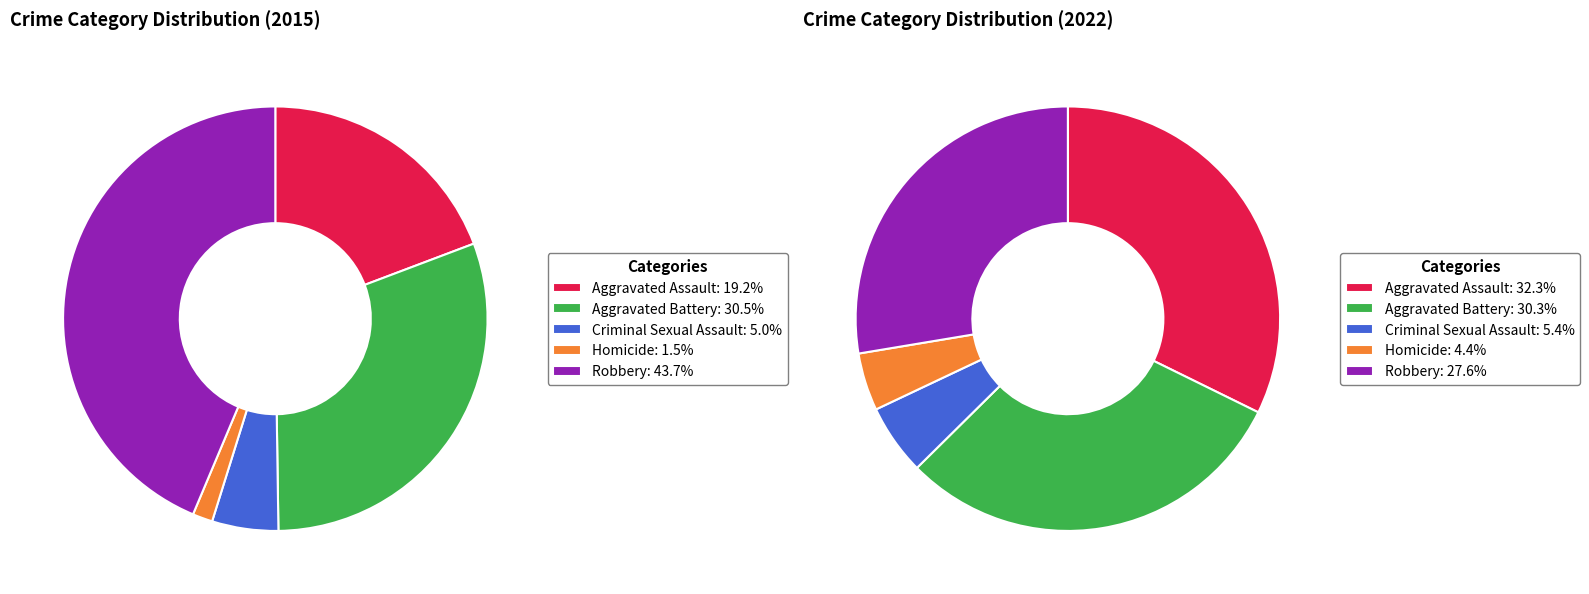

The values_2022 slice represents 44% of the pie. True or false?

False